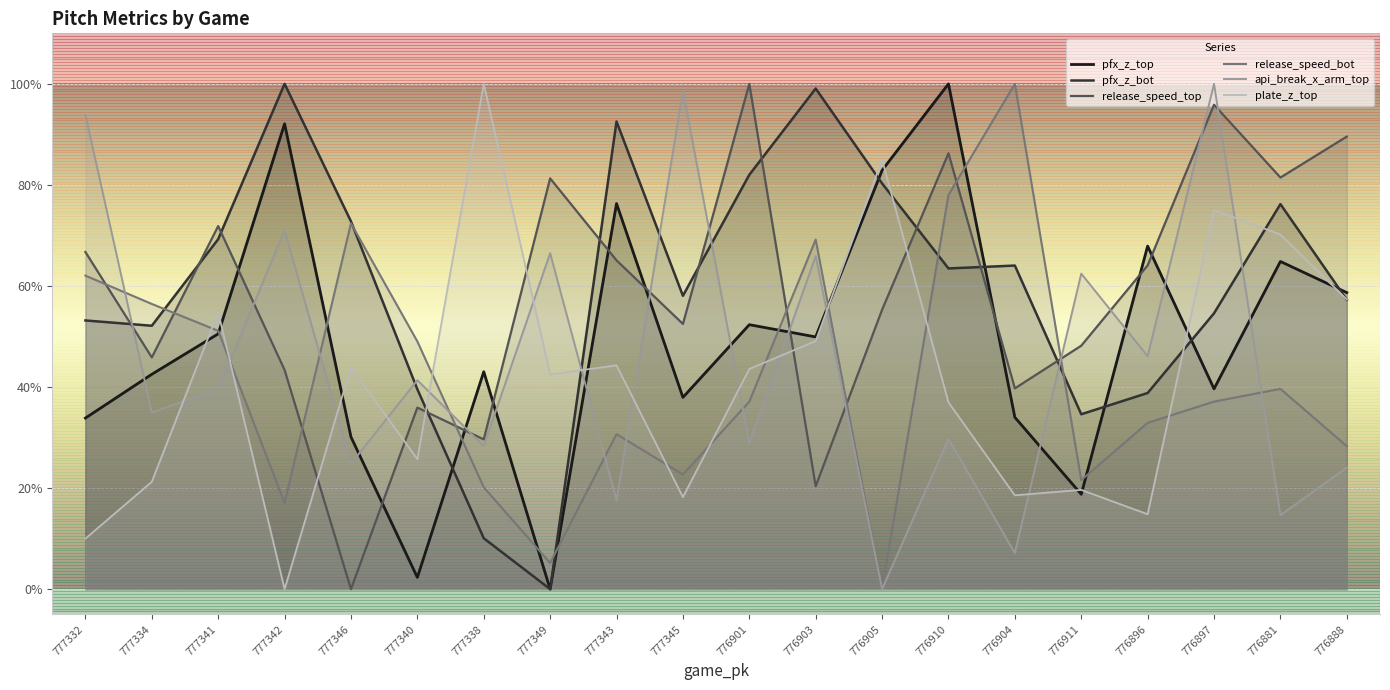

Where do pfx_z_bot and pfx_z_top first cross each other?

777340 and 777338